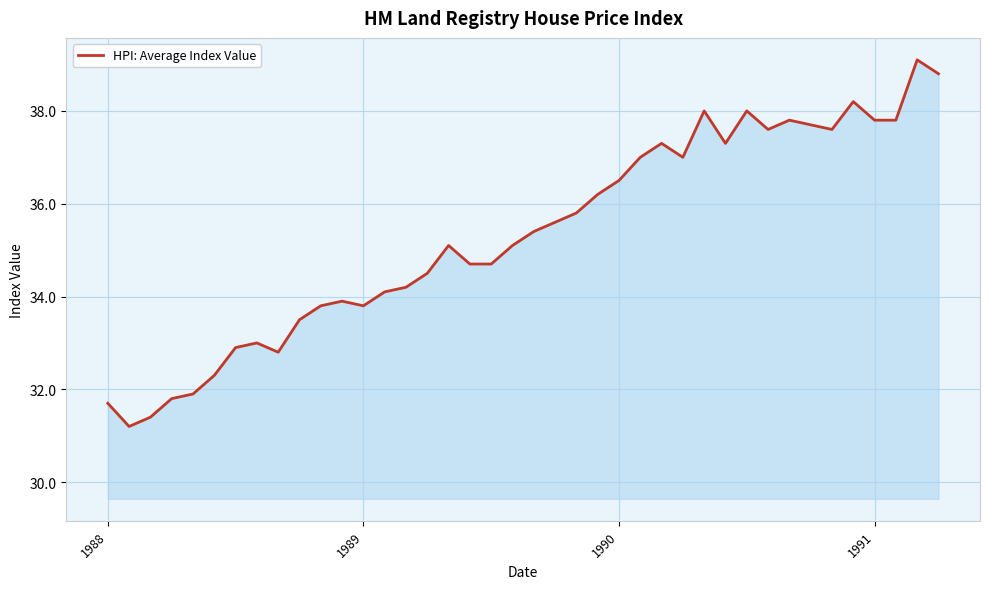

What is the difference between the maximum and minimum values?

7.9